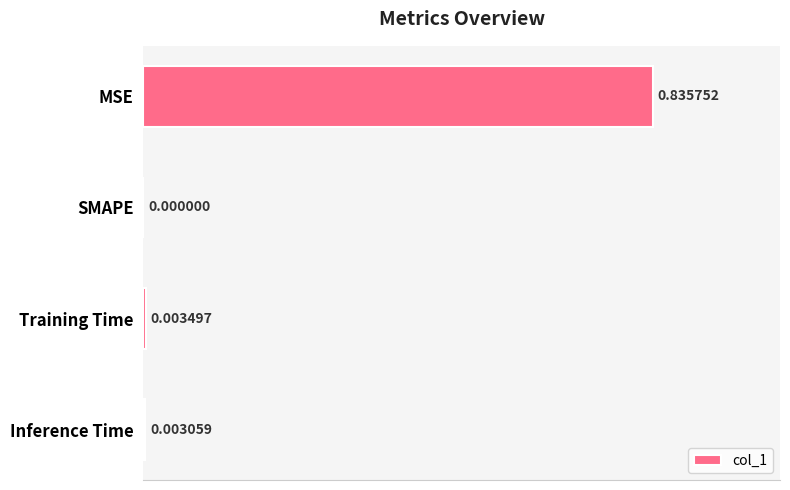

What is the change in value from MSE to Inference Time?

-0.8